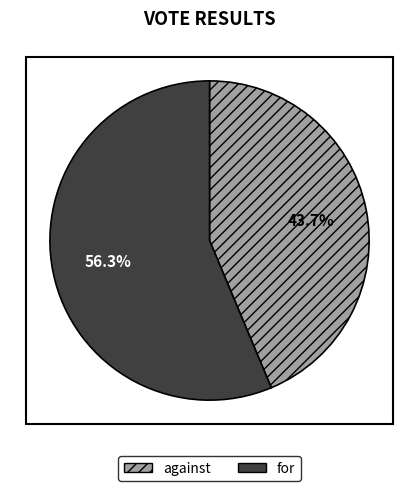

Rank the categories by value from lowest to highest.

against, for